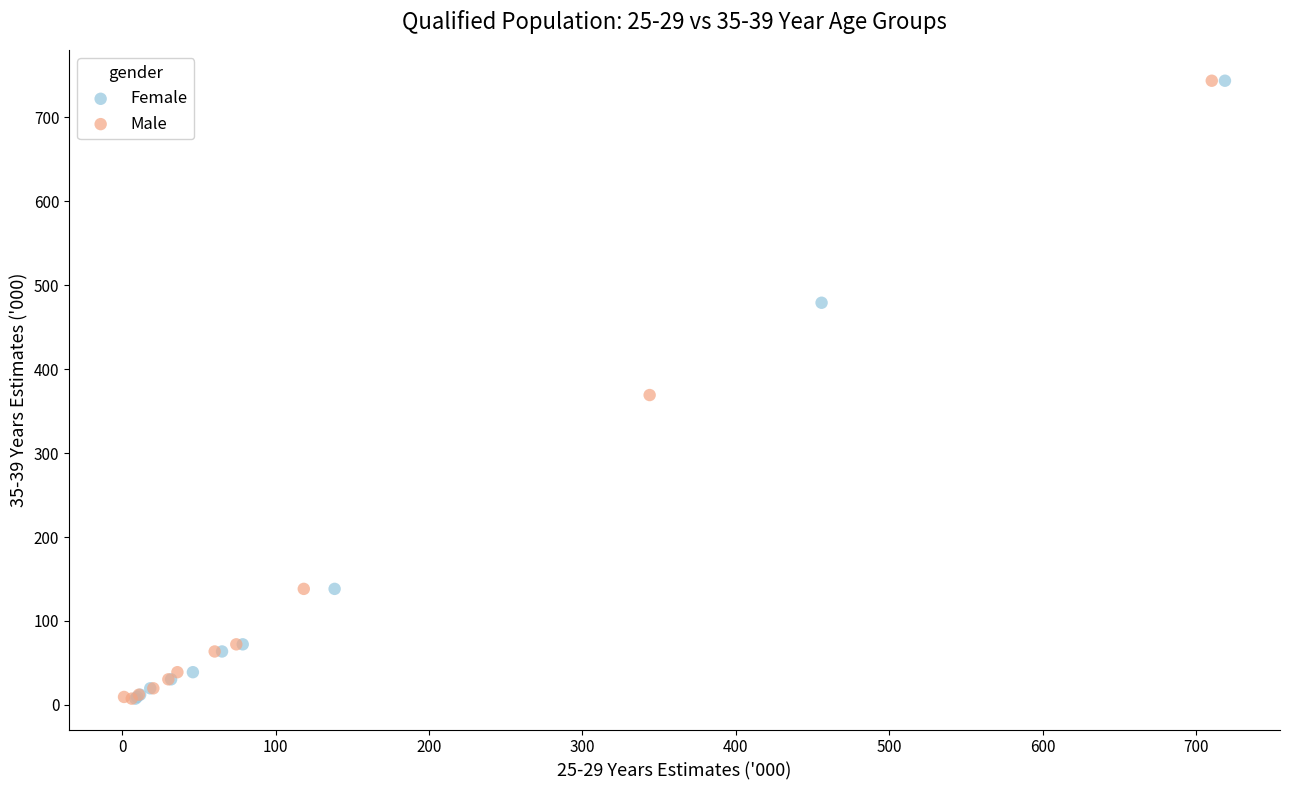

What are all the series names shown in the legend?

Female, Male